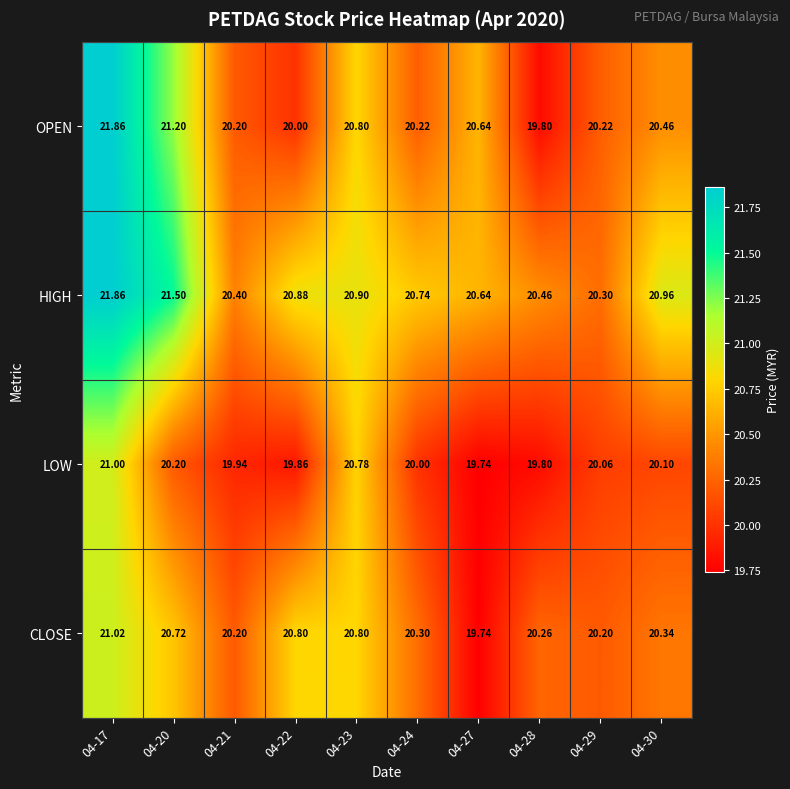

Between 04-17 and 04-21, which series saw the biggest shift?

OPEN